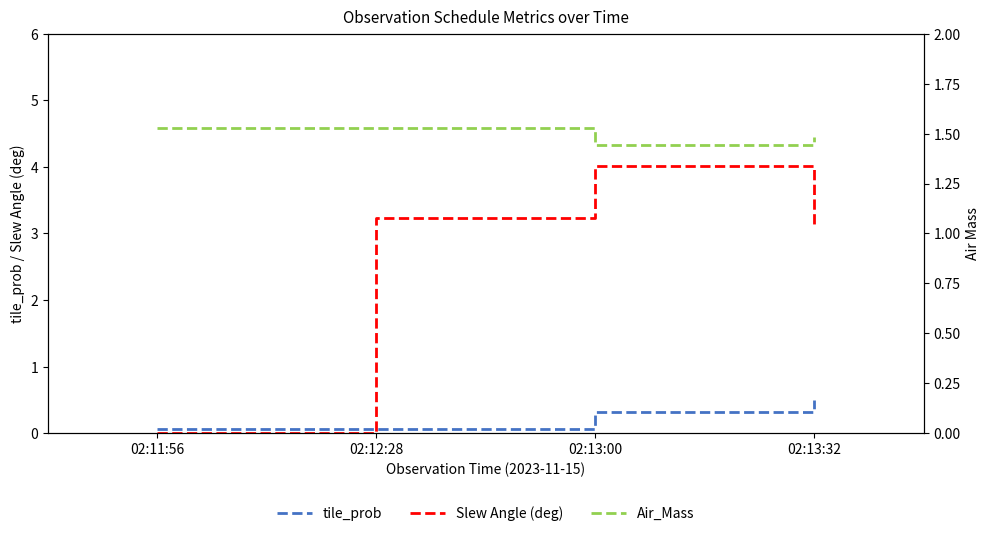

Where is Air_Mass nearest to the value 1?

02:13:00